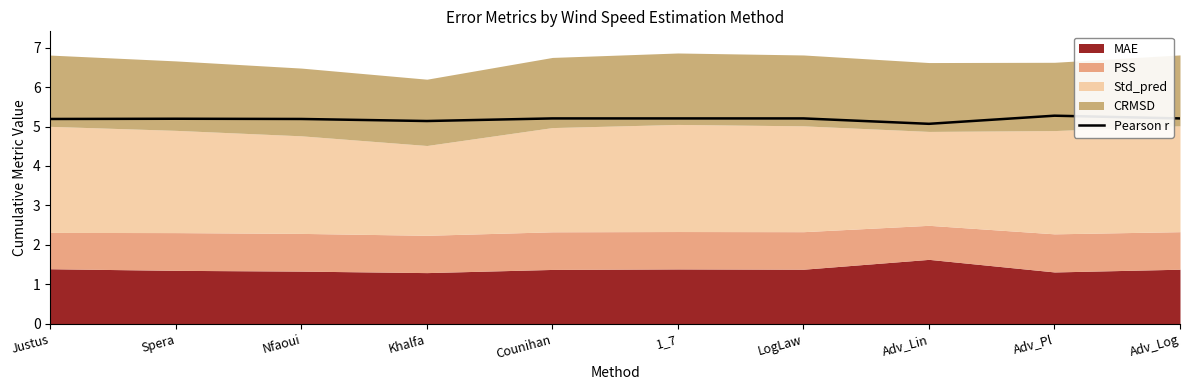

The value at Adv_Log is 5.2. True or false?

True